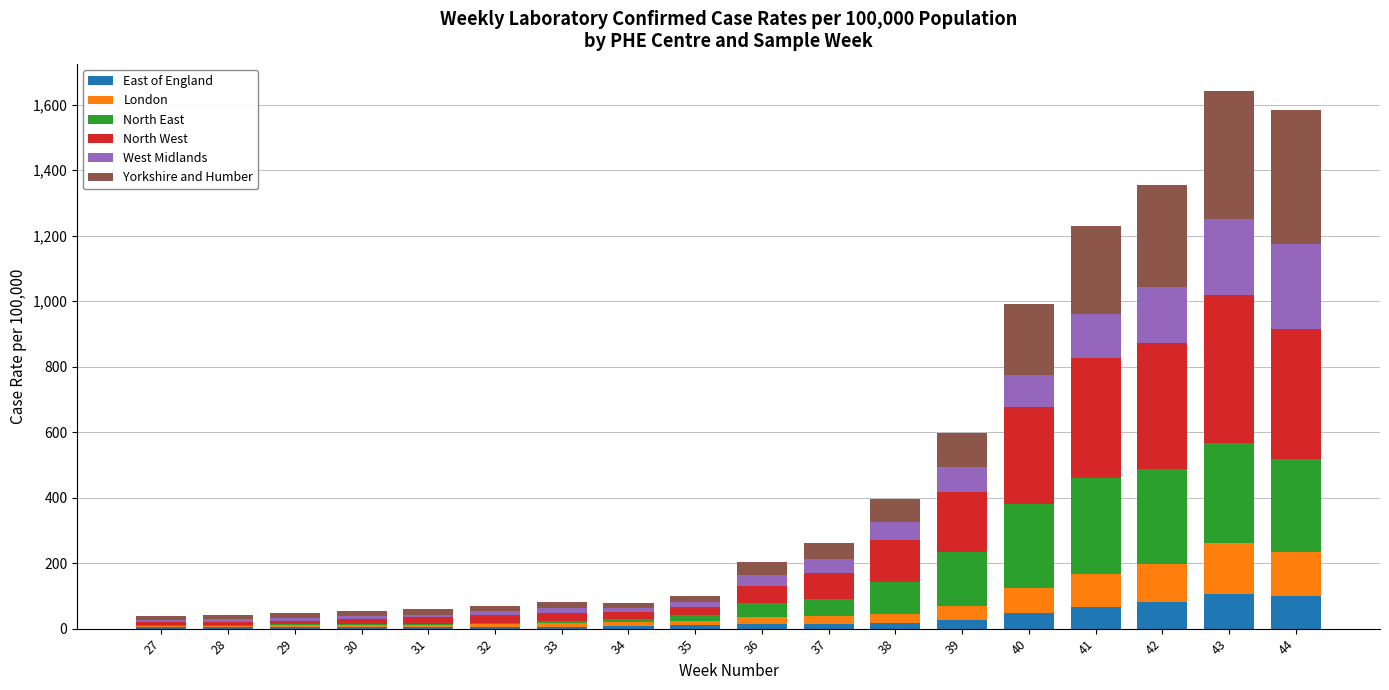

What is the sum of all East of England values?

528.0